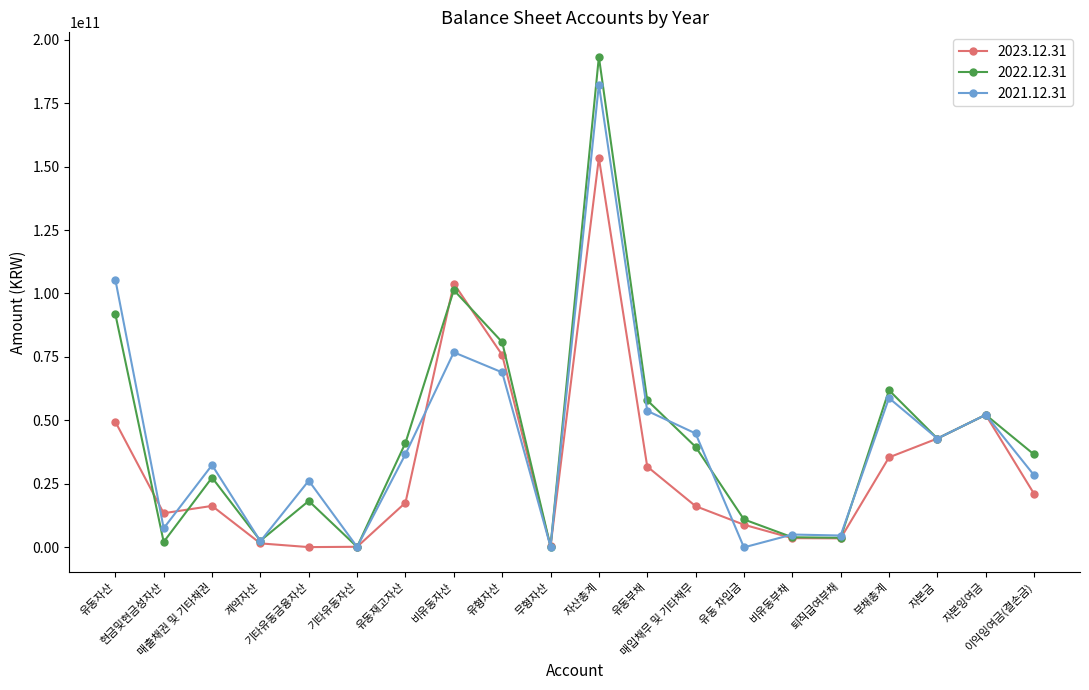

Which series has the largest range (max minus min)?

2022.12.31